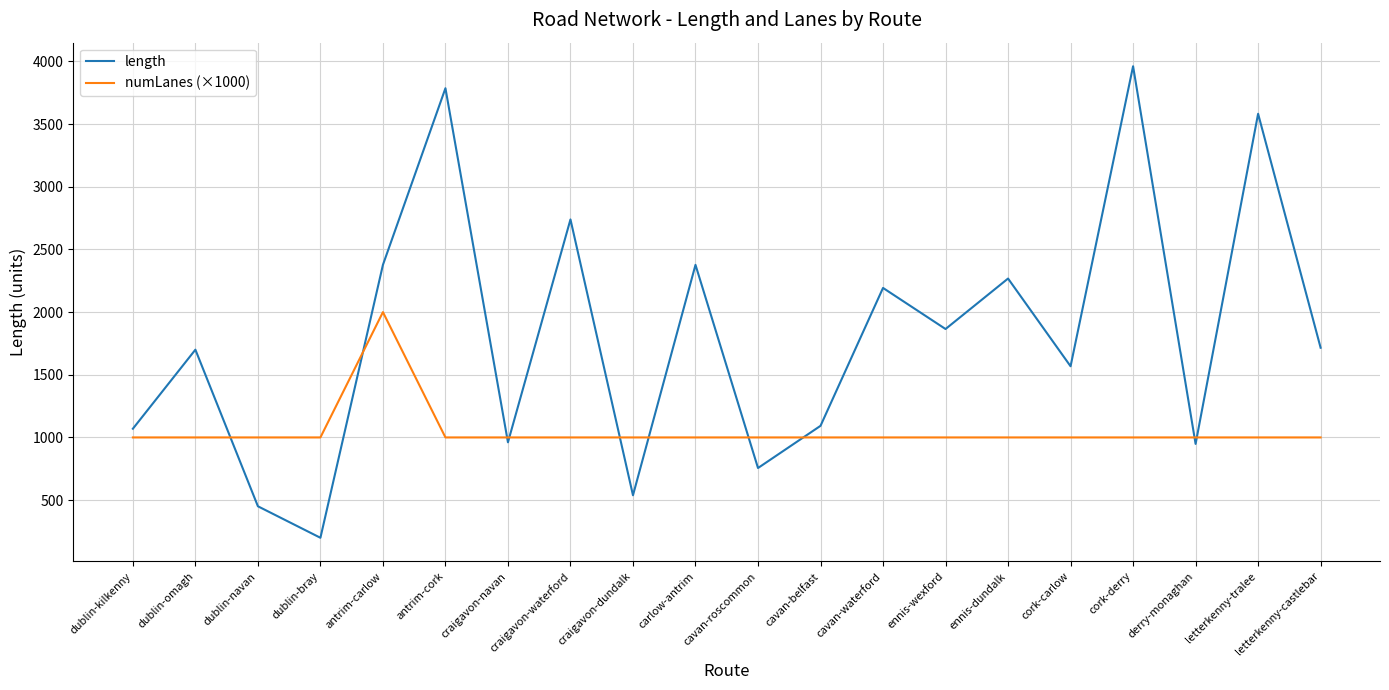

How many lines are shown in the chart?

2